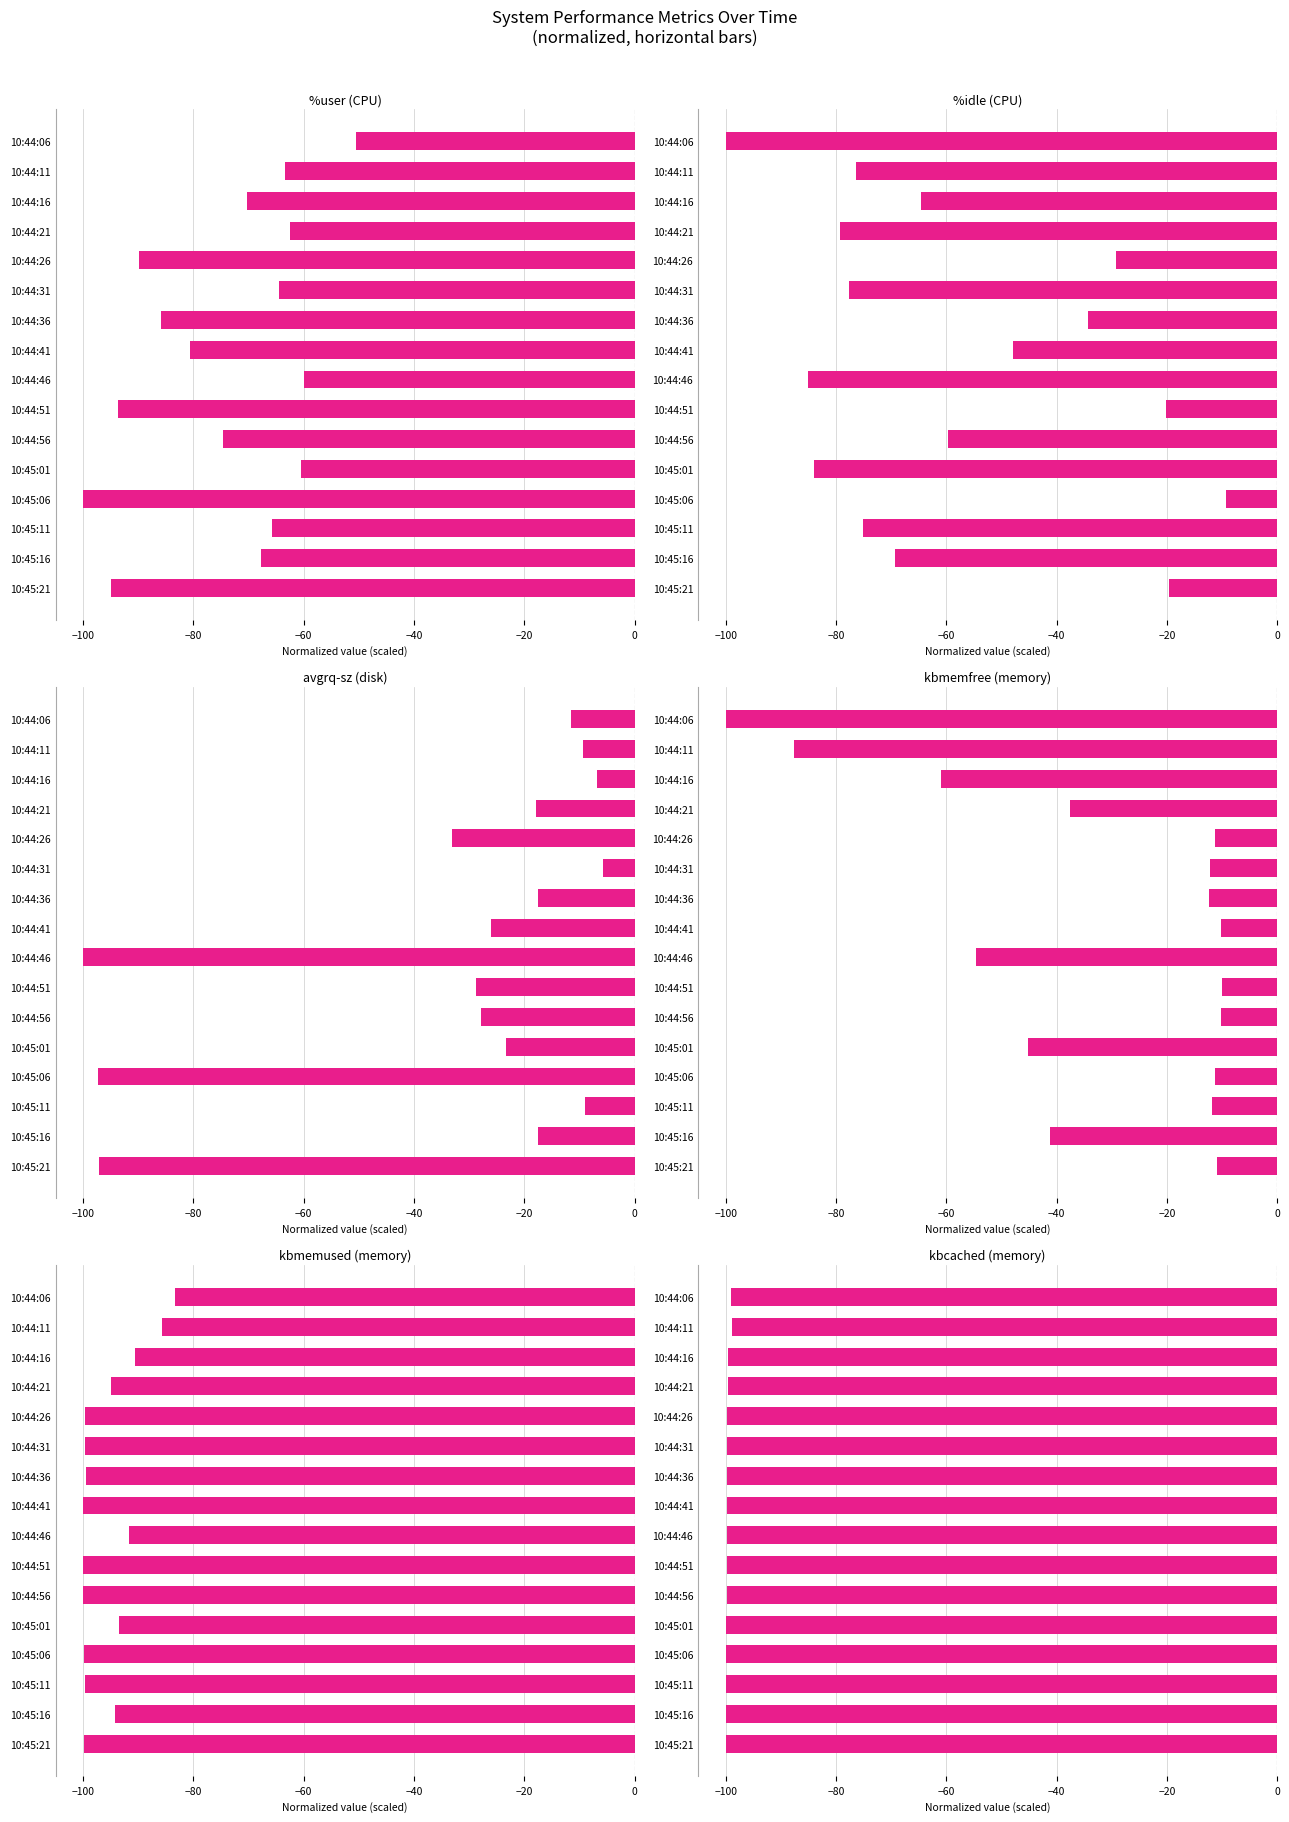

The value of %idle at 10:45:06 is -9.3. True or false?

True